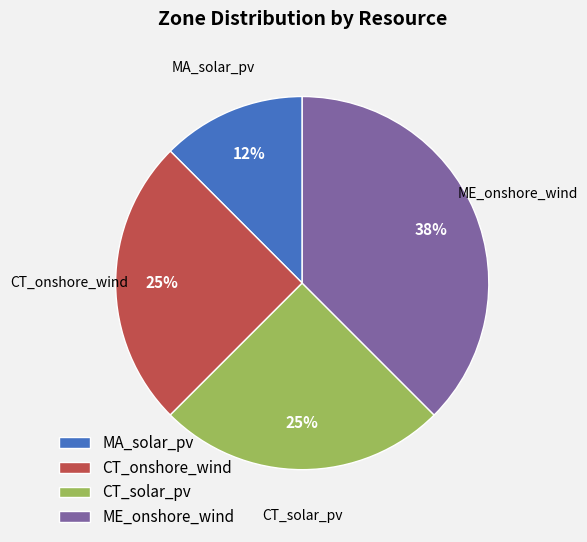

To the nearest percent, what is the average slice percentage?

25%